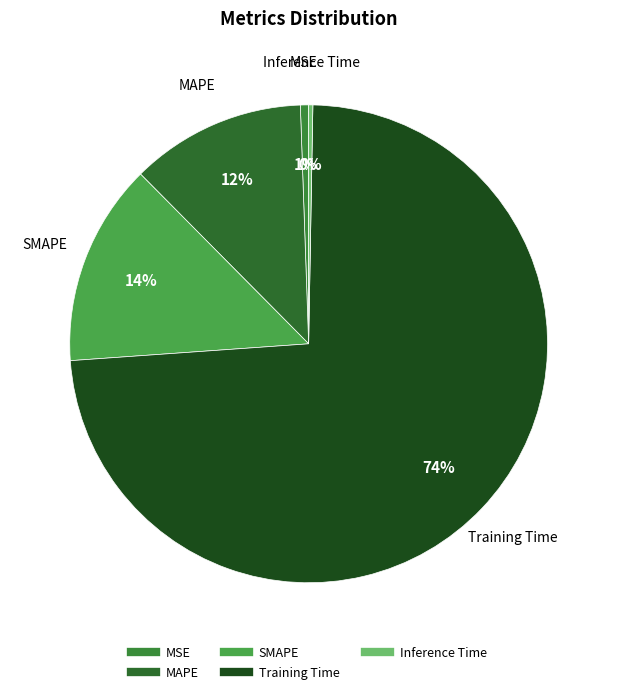

The MAPE slice represents 12% of the pie. True or false?

True